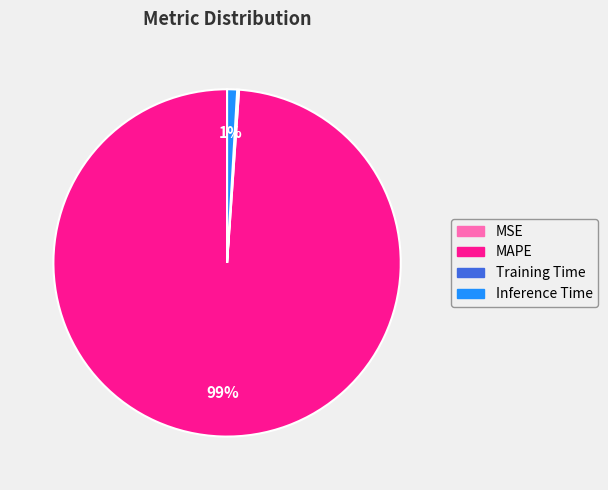

What is the largest slice in the pie chart?

MAPE